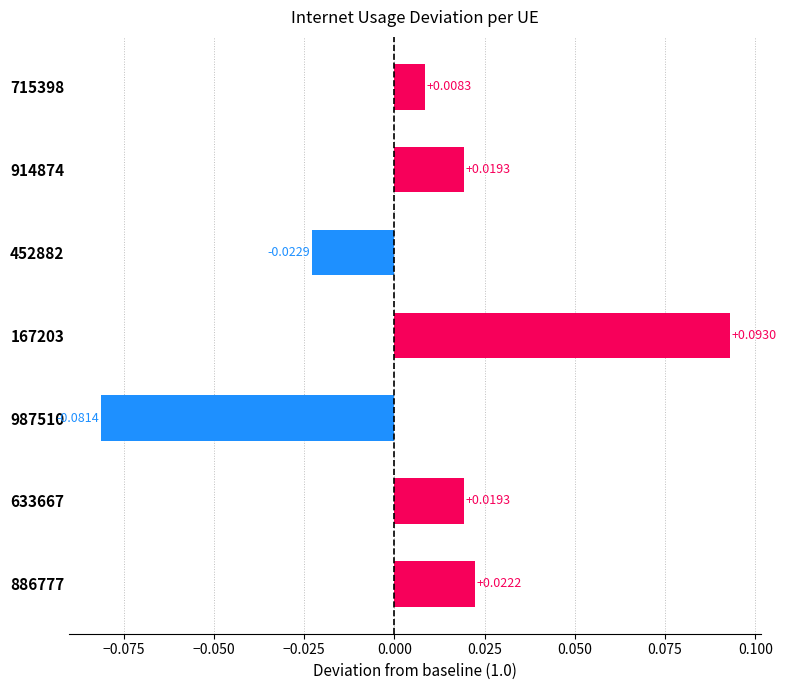

Which has a higher value, 633667 or 452882?

633667